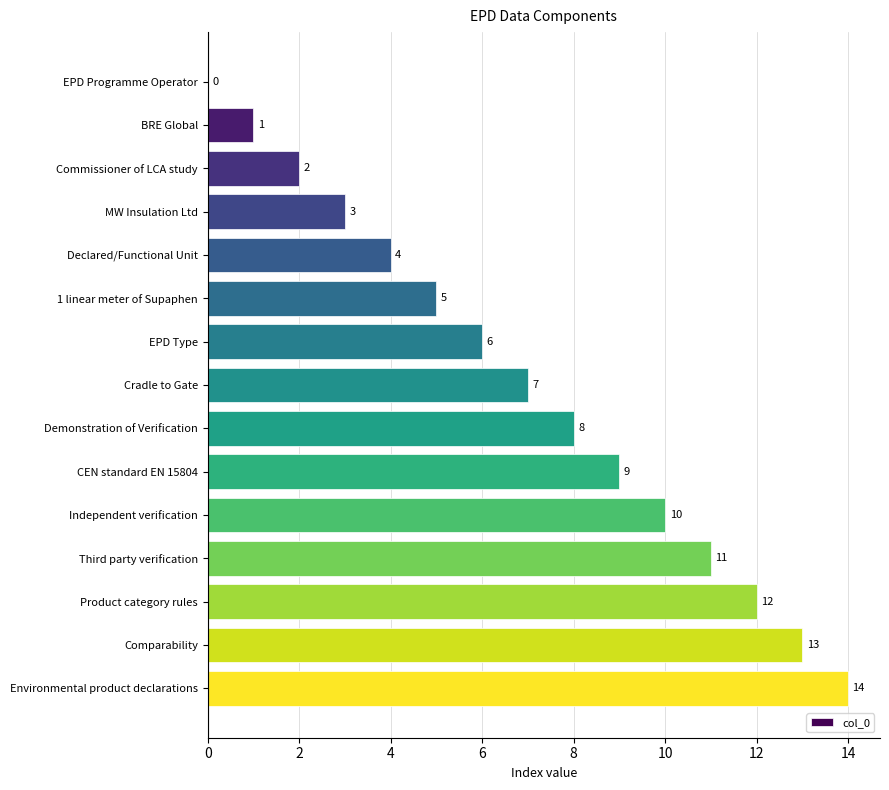

The chart shows a value of 1 at BRE Global. True or false?

True